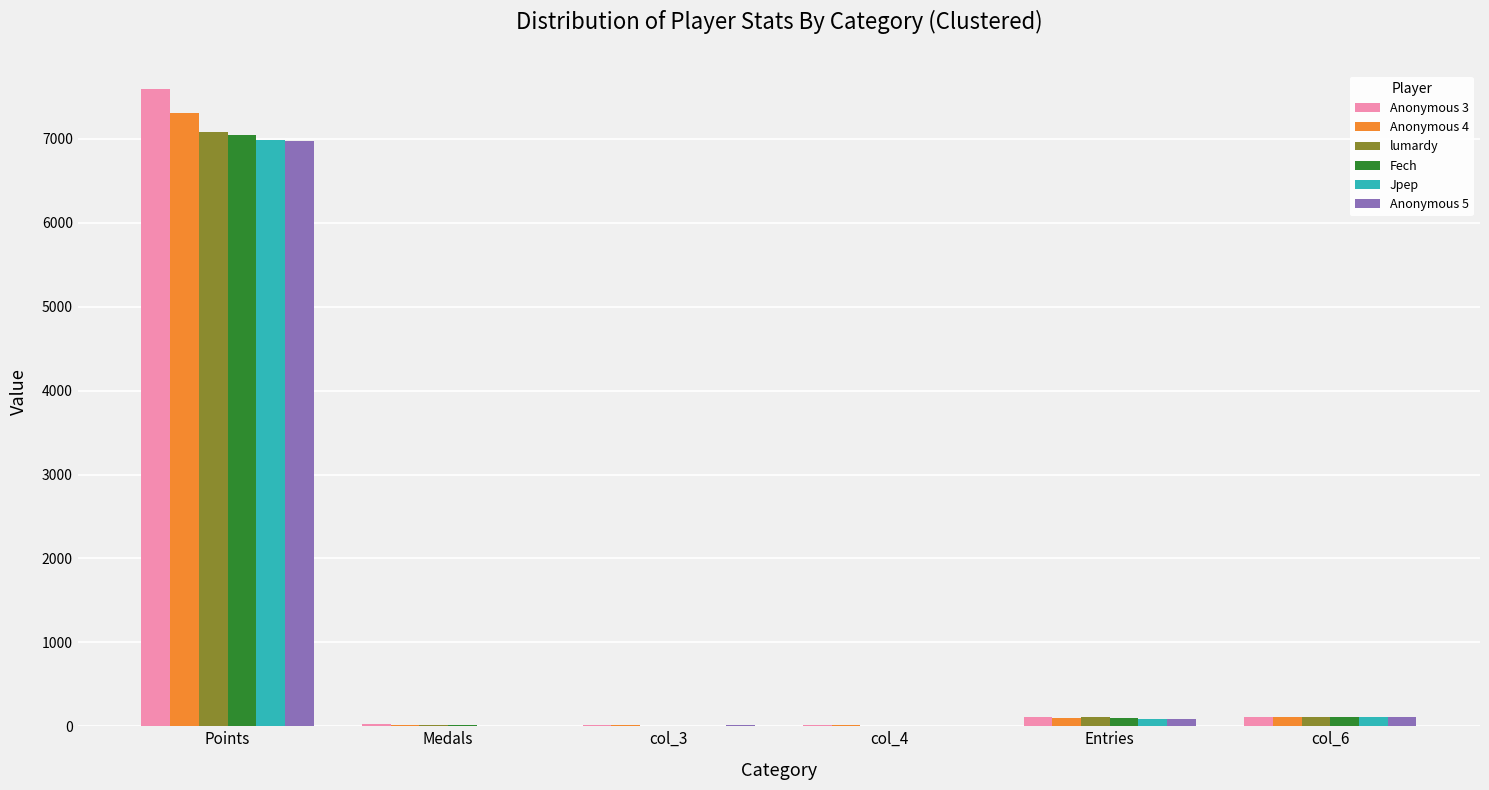

Is the value of Jpep at Points greater than the value of Fech at Entries?

Yes